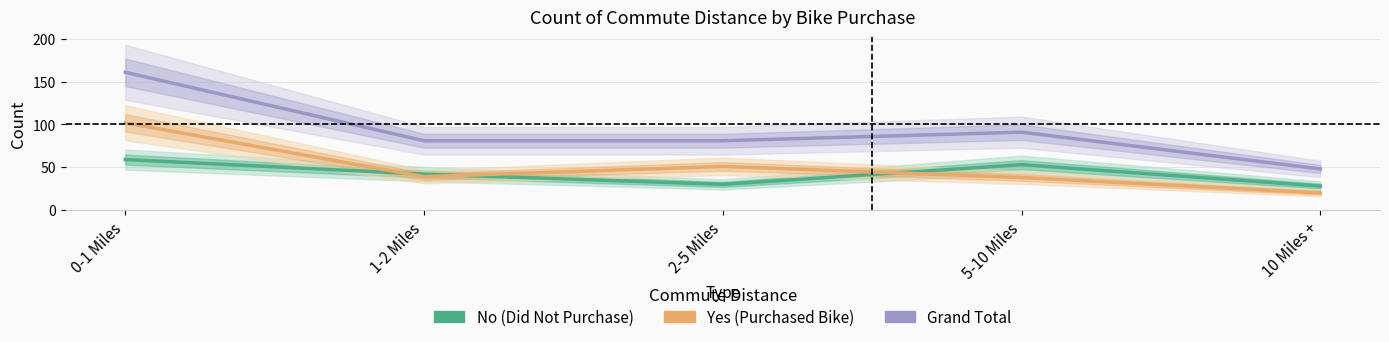

True or false: No (Did Not Purchase) and Grand Total intersect in this chart.

False